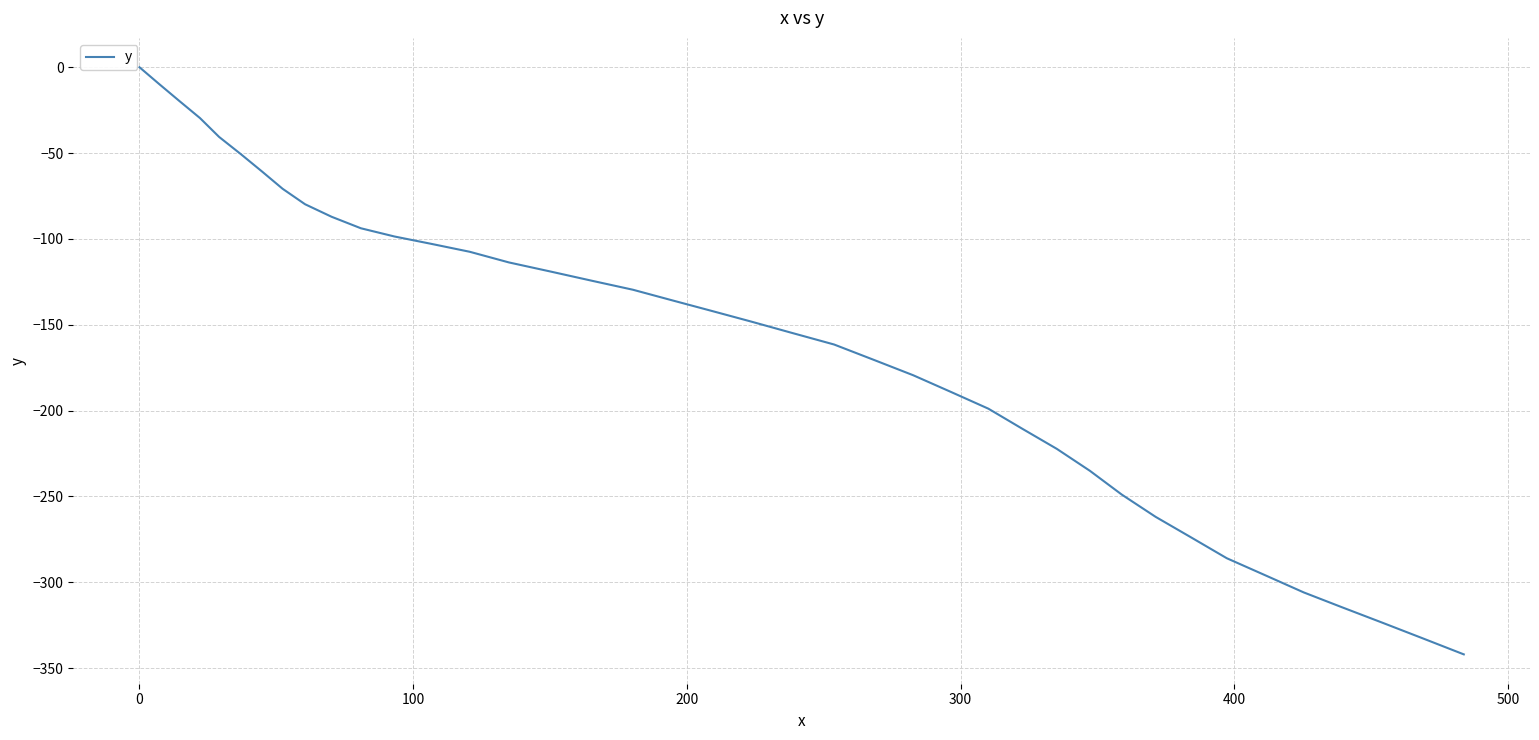

What is the smallest value displayed?

-342.0